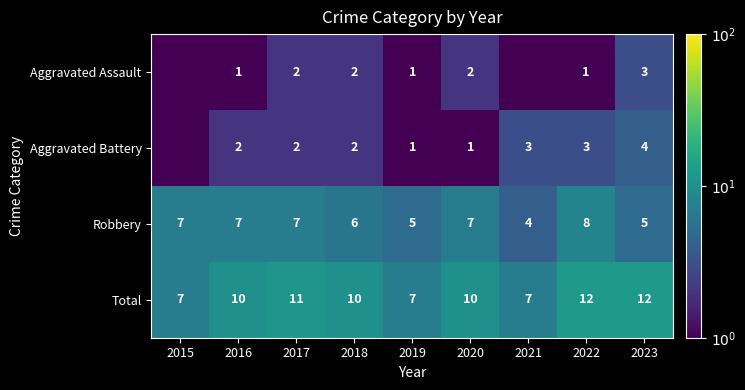

What is the total value across all series at 2021?

14.5